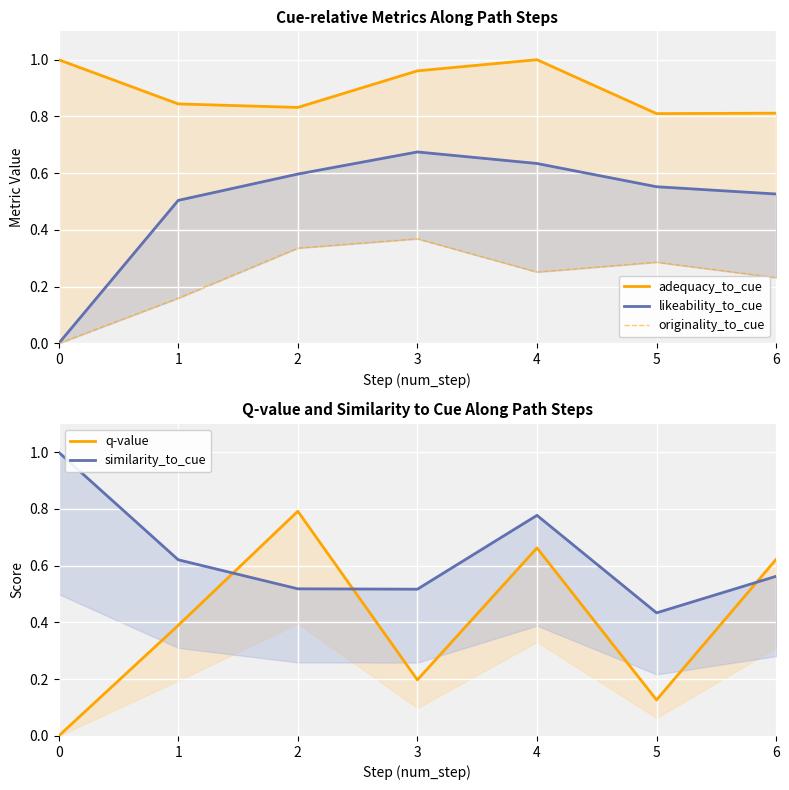

Rank the series by their maximum value, from lowest to highest.

originality_to_cue, likeability_to_cue, q-value, adequacy_to_cue, similarity_to_cue